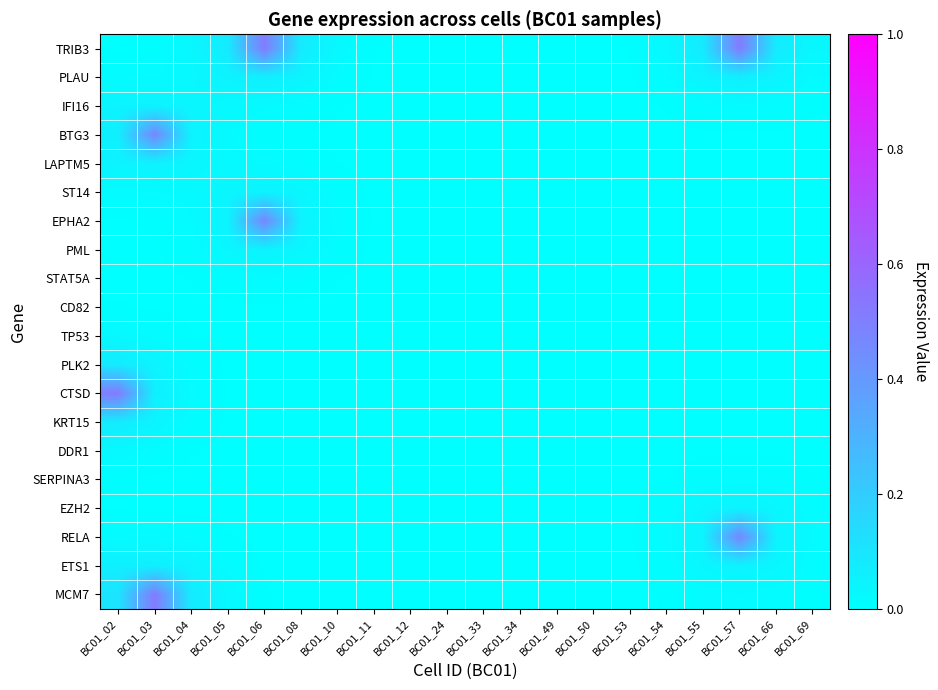

Reading left to right, transcribe all the data shown in this chart.

TRIB3: BC01_02=0.0	BC01_03=0.0	BC01_04=0.0	BC01_05=0.1	BC01_06=0.5	BC01_08=0.1	BC01_10=0.0	BC01_11=0.0	BC01_12=0.0	BC01_24=0.0	BC01_33=0.0	BC01_34=0.0	BC01_49=0.0	BC01_50=0.0	BC01_53=0.0	BC01_54=0.0	BC01_55=0.1	BC01_57=0.5	BC01_66=0.1	BC01_69=0.0
PLAU: BC01_02=0.0	BC01_03=0.0	BC01_04=0.0	BC01_05=0.0	BC01_06=0.1	BC01_08=0.0	BC01_10=0.0	BC01_11=0.0	BC01_12=0.0	BC01_24=0.0	BC01_33=0.0	BC01_34=0.0	BC01_49=0.0	BC01_50=0.0	BC01_53=0.0	BC01_54=0.0	BC01_55=0.0	BC01_57=0.1	BC01_66=0.0	BC01_69=0.0
IFI16: BC01_02=0.0	BC01_03=0.0	BC01_04=0.0	BC01_05=0.0	BC01_06=0.0	BC01_08=0.0	BC01_10=0.0	BC01_11=0.0	BC01_12=0.0	BC01_24=0.0	BC01_33=0.0	BC01_34=0.0	BC01_49=0.0	BC01_50=0.0	BC01_53=0.0	BC01_54=0.0	BC01_55=0.0	BC01_57=0.0	BC01_66=0.0	BC01_69=0.0
BTG3: BC01_02=0.1	BC01_03=0.5	BC01_04=0.0	BC01_05=0.0	BC01_06=0.0	BC01_08=0.0	BC01_10=0.0	BC01_11=0.0	BC01_12=0.0	BC01_24=0.0	BC01_33=0.0	BC01_34=0.0	BC01_49=0.0	BC01_50=0.0	BC01_53=0.0	BC01_54=0.0	BC01_55=0.0	BC01_57=0.0	BC01_66=0.0	BC01_69=0.0
LAPTM5: BC01_02=0.0	BC01_03=0.0	BC01_04=0.0	BC01_05=0.0	BC01_06=0.0	BC01_08=0.0	BC01_10=0.0	BC01_11=0.0	BC01_12=0.0	BC01_24=0.0	BC01_33=0.0	BC01_34=0.0	BC01_49=0.0	BC01_50=0.0	BC01_53=0.0	BC01_54=0.0	BC01_55=0.0	BC01_57=0.0	BC01_66=0.0	BC01_69=0.0
ST14: BC01_02=0.0	BC01_03=0.0	BC01_04=0.0	BC01_05=0.0	BC01_06=0.0	BC01_08=0.0	BC01_10=0.0	BC01_11=0.0	BC01_12=0.0	BC01_24=0.0	BC01_33=0.0	BC01_34=0.0	BC01_49=0.0	BC01_50=0.0	BC01_53=0.0	BC01_54=0.0	BC01_55=0.0	BC01_57=0.0	BC01_66=0.0	BC01_69=0.0
EPHA2: BC01_02=0.0	BC01_03=0.0	BC01_04=0.0	BC01_05=0.0	BC01_06=0.5	BC01_08=0.0	BC01_10=0.0	BC01_11=0.0	BC01_12=0.0	BC01_24=0.0	BC01_33=0.0	BC01_34=0.0	BC01_49=0.0	BC01_50=0.0	BC01_53=0.0	BC01_54=0.0	BC01_55=0.0	BC01_57=0.0	BC01_66=0.0	BC01_69=0.0
PML: BC01_02=0.0	BC01_03=0.0	BC01_04=0.0	BC01_05=0.0	BC01_06=0.0	BC01_08=0.0	BC01_10=0.0	BC01_11=0.0	BC01_12=0.0	BC01_24=0.0	BC01_33=0.0	BC01_34=0.0	BC01_49=0.0	BC01_50=0.0	BC01_53=0.0	BC01_54=0.0	BC01_55=0.0	BC01_57=0.0	BC01_66=0.0	BC01_69=0.0
STAT5A: BC01_02=0.0	BC01_03=0.0	BC01_04=0.0	BC01_05=0.0	BC01_06=0.0	BC01_08=0.0	BC01_10=0.0	BC01_11=0.0	BC01_12=0.0	BC01_24=0.0	BC01_33=0.0	BC01_34=0.0	BC01_49=0.0	BC01_50=0.0	BC01_53=0.0	BC01_54=0.0	BC01_55=0.0	BC01_57=0.0	BC01_66=0.0	BC01_69=0.0
CD82: BC01_02=0.0	BC01_03=0.0	BC01_04=0.0	BC01_05=0.0	BC01_06=0.0	BC01_08=0.0	BC01_10=0.0	BC01_11=0.0	BC01_12=0.0	BC01_24=0.0	BC01_33=0.0	BC01_34=0.0	BC01_49=0.0	BC01_50=0.0	BC01_53=0.0	BC01_54=0.0	BC01_55=0.0	BC01_57=0.0	BC01_66=0.0	BC01_69=0.0
TP53: BC01_02=0.0	BC01_03=0.0	BC01_04=0.0	BC01_05=0.0	BC01_06=0.0	BC01_08=0.0	BC01_10=0.0	BC01_11=0.0	BC01_12=0.0	BC01_24=0.0	BC01_33=0.0	BC01_34=0.0	BC01_49=0.0	BC01_50=0.0	BC01_53=0.0	BC01_54=0.0	BC01_55=0.0	BC01_57=0.0	BC01_66=0.0	BC01_69=0.0
PLK2: BC01_02=0.1	BC01_03=0.0	BC01_04=0.0	BC01_05=0.0	BC01_06=0.0	BC01_08=0.0	BC01_10=0.0	BC01_11=0.0	BC01_12=0.0	BC01_24=0.0	BC01_33=0.0	BC01_34=0.0	BC01_49=0.0	BC01_50=0.0	BC01_53=0.0	BC01_54=0.0	BC01_55=0.0	BC01_57=0.0	BC01_66=0.0	BC01_69=0.0
CTSD: BC01_02=0.5	BC01_03=0.1	BC01_04=0.0	BC01_05=0.0	BC01_06=0.0	BC01_08=0.0	BC01_10=0.0	BC01_11=0.0	BC01_12=0.0	BC01_24=0.0	BC01_33=0.0	BC01_34=0.0	BC01_49=0.0	BC01_50=0.0	BC01_53=0.0	BC01_54=0.0	BC01_55=0.0	BC01_57=0.0	BC01_66=0.0	BC01_69=0.0
KRT15: BC01_02=0.1	BC01_03=0.0	BC01_04=0.0	BC01_05=0.0	BC01_06=0.0	BC01_08=0.0	BC01_10=0.0	BC01_11=0.0	BC01_12=0.0	BC01_24=0.0	BC01_33=0.0	BC01_34=0.0	BC01_49=0.0	BC01_50=0.0	BC01_53=0.0	BC01_54=0.0	BC01_55=0.0	BC01_57=0.0	BC01_66=0.0	BC01_69=0.0
DDR1: BC01_02=0.0	BC01_03=0.0	BC01_04=0.0	BC01_05=0.0	BC01_06=0.0	BC01_08=0.0	BC01_10=0.0	BC01_11=0.0	BC01_12=0.0	BC01_24=0.0	BC01_33=0.0	BC01_34=0.0	BC01_49=0.0	BC01_50=0.0	BC01_53=0.0	BC01_54=0.0	BC01_55=0.0	BC01_57=0.0	BC01_66=0.0	BC01_69=0.0
SERPINA3: BC01_02=0.0	BC01_03=0.0	BC01_04=0.0	BC01_05=0.0	BC01_06=0.0	BC01_08=0.0	BC01_10=0.0	BC01_11=0.0	BC01_12=0.0	BC01_24=0.0	BC01_33=0.0	BC01_34=0.0	BC01_49=0.0	BC01_50=0.0	BC01_53=0.0	BC01_54=0.0	BC01_55=0.0	BC01_57=0.0	BC01_66=0.0	BC01_69=0.0
EZH2: BC01_02=0.0	BC01_03=0.0	BC01_04=0.0	BC01_05=0.0	BC01_06=0.0	BC01_08=0.0	BC01_10=0.0	BC01_11=0.0	BC01_12=0.0	BC01_24=0.0	BC01_33=0.0	BC01_34=0.0	BC01_49=0.0	BC01_50=0.0	BC01_53=0.0	BC01_54=0.0	BC01_55=0.0	BC01_57=0.0	BC01_66=0.0	BC01_69=0.0
RELA: BC01_02=0.0	BC01_03=0.0	BC01_04=0.0	BC01_05=0.0	BC01_06=0.0	BC01_08=0.0	BC01_10=0.0	BC01_11=0.0	BC01_12=0.0	BC01_24=0.0	BC01_33=0.0	BC01_34=0.0	BC01_49=0.0	BC01_50=0.0	BC01_53=0.0	BC01_54=0.0	BC01_55=0.0	BC01_57=0.5	BC01_66=0.0	BC01_69=0.0
ETS1: BC01_02=0.1	BC01_03=0.1	BC01_04=0.0	BC01_05=0.0	BC01_06=0.0	BC01_08=0.0	BC01_10=0.0	BC01_11=0.0	BC01_12=0.0	BC01_24=0.0	BC01_33=0.0	BC01_34=0.0	BC01_49=0.0	BC01_50=0.0	BC01_53=0.0	BC01_54=0.0	BC01_55=0.0	BC01_57=0.0	BC01_66=0.0	BC01_69=0.0
MCM7: BC01_02=0.1	BC01_03=0.5	BC01_04=0.1	BC01_05=0.0	BC01_06=0.0	BC01_08=0.0	BC01_10=0.0	BC01_11=0.0	BC01_12=0.0	BC01_24=0.0	BC01_33=0.0	BC01_34=0.0	BC01_49=0.0	BC01_50=0.0	BC01_53=0.0	BC01_54=0.0	BC01_55=0.0	BC01_57=0.0	BC01_66=0.0	BC01_69=0.0